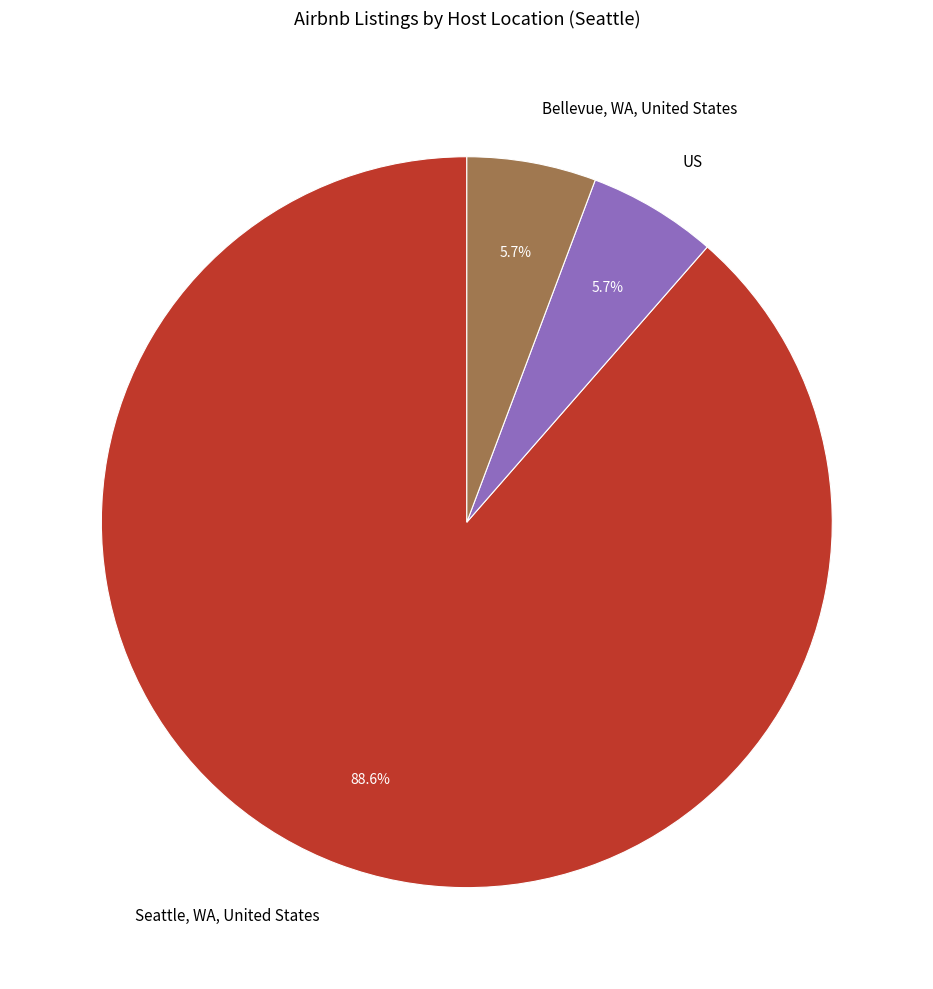

What percentage do Bellevue, WA, United States and US together represent?

11.4%